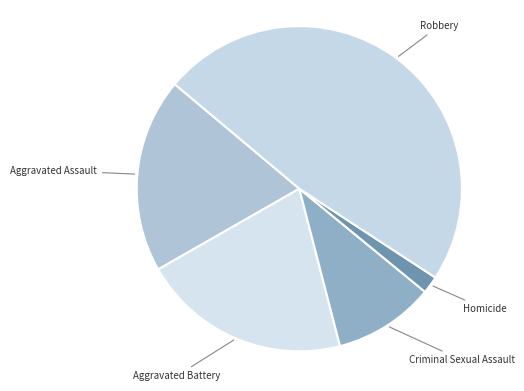

Which slice is the largest?

Robbery